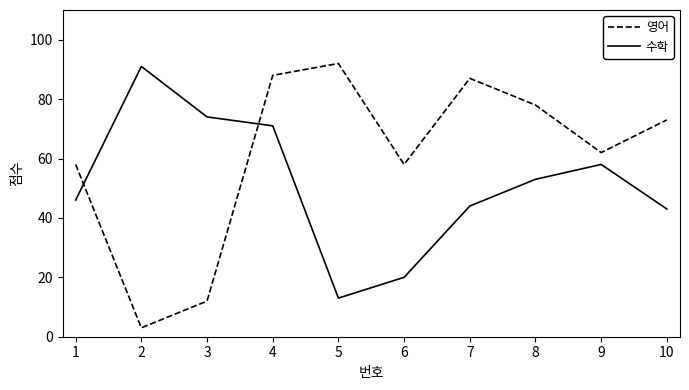

Is it true that 영어 equals 87 at 7?

True